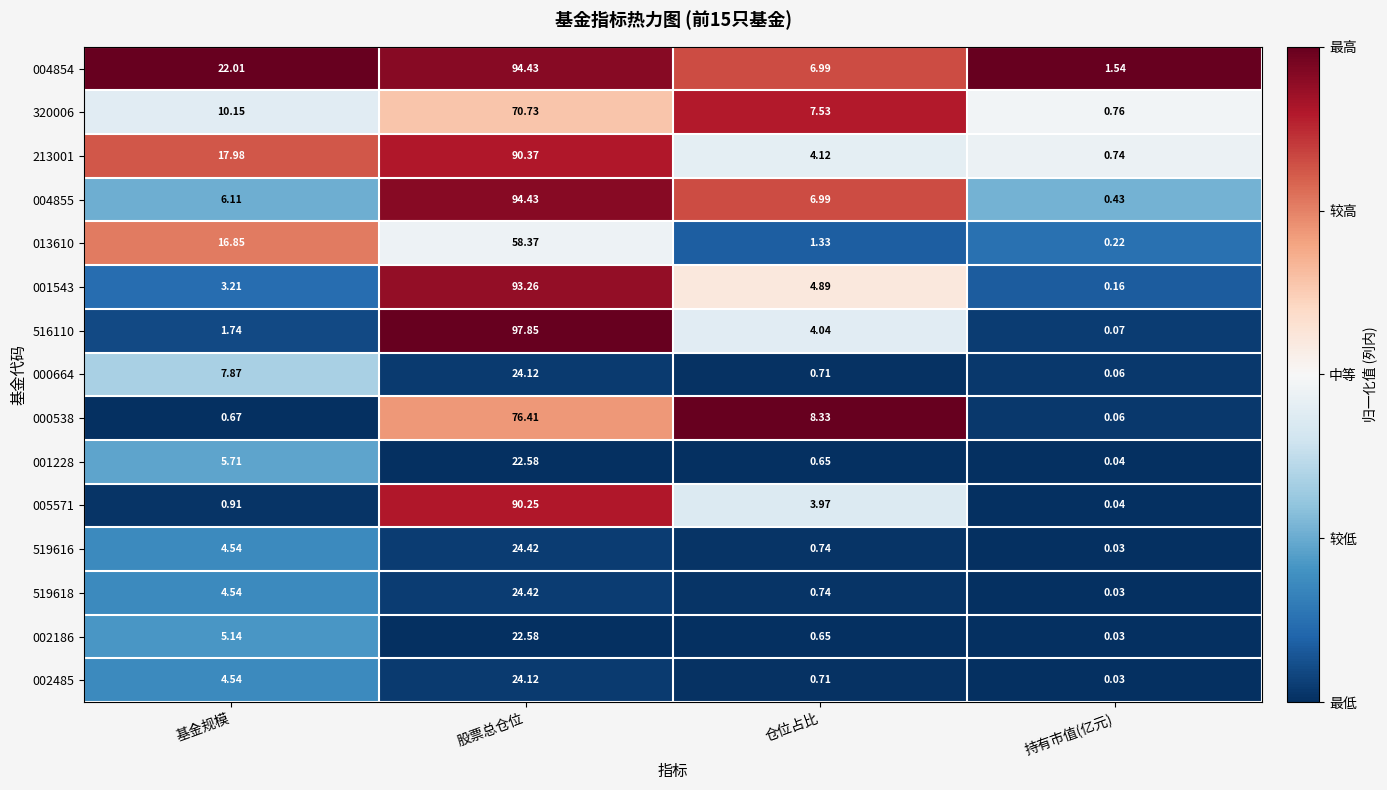

What is the total value across all series at 基金规模?

112.0